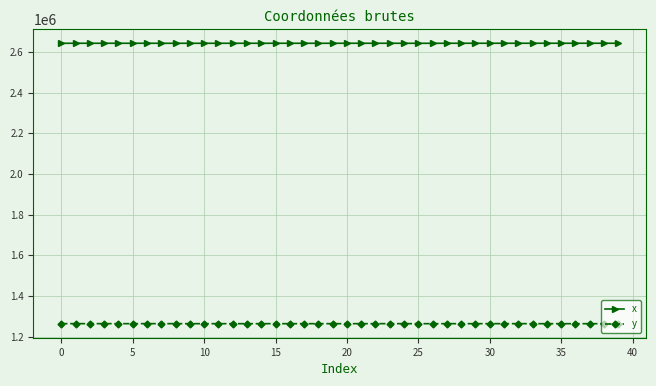

What is the sum of all y values?

50527742.3